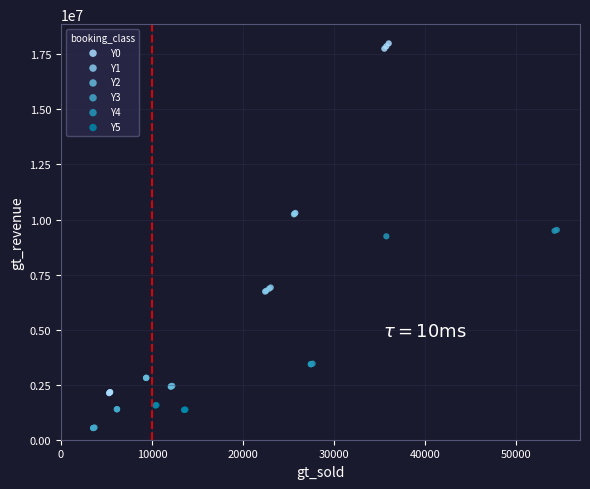

Which series has the largest Y range (max minus min)?

Y0